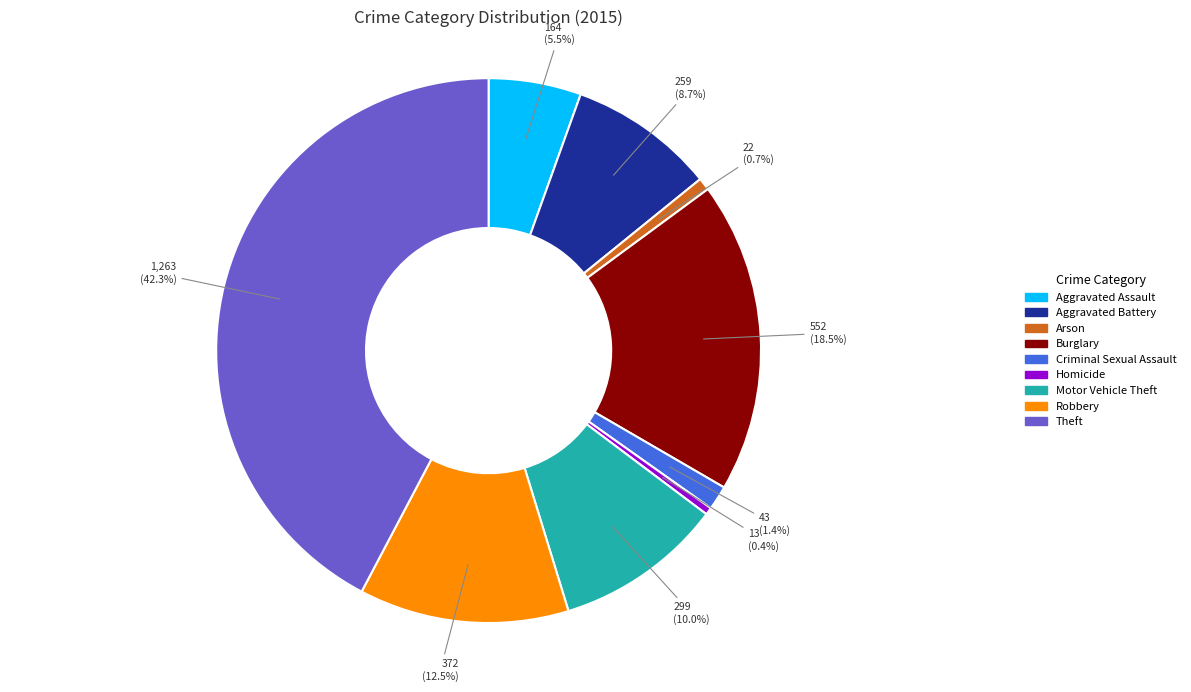

What is the largest slice in the pie chart?

Theft